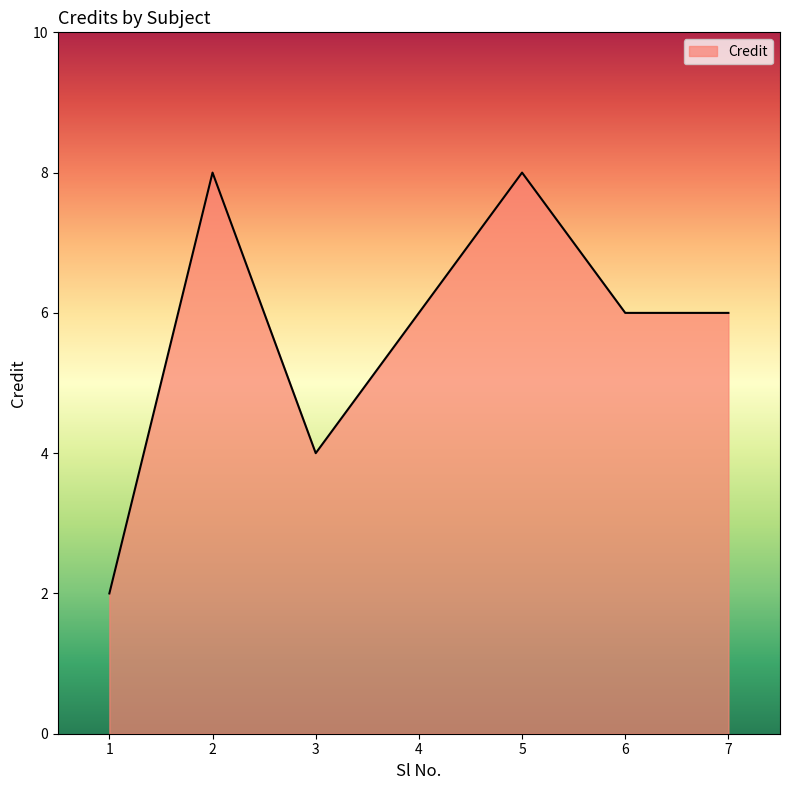

At which label does the data first exceed 6?

2